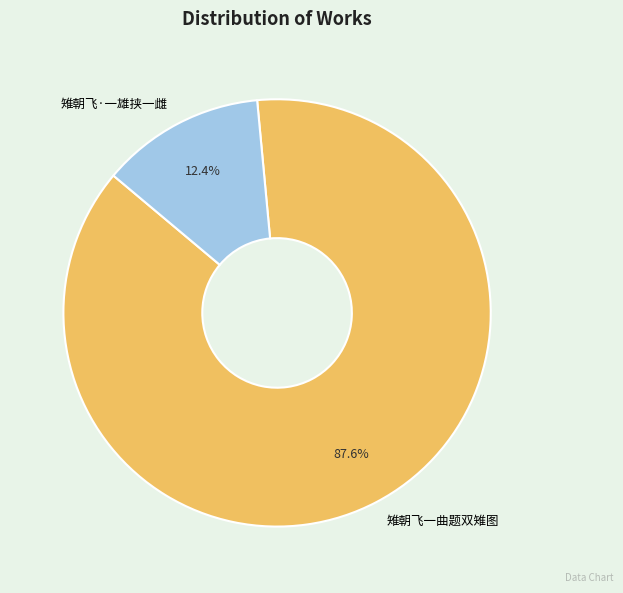

Is there any slice that represents more than half of the pie?

Yes